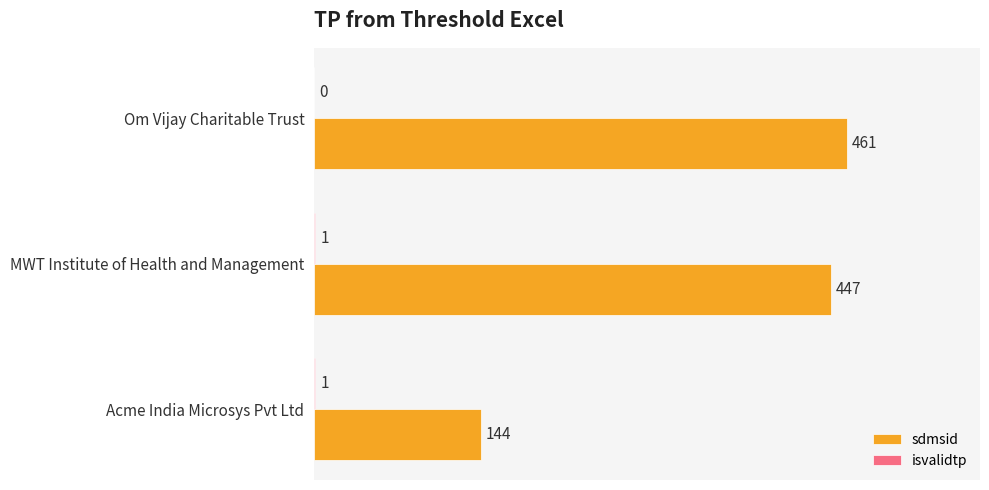

What is the sum of all sdmsid values?

1052